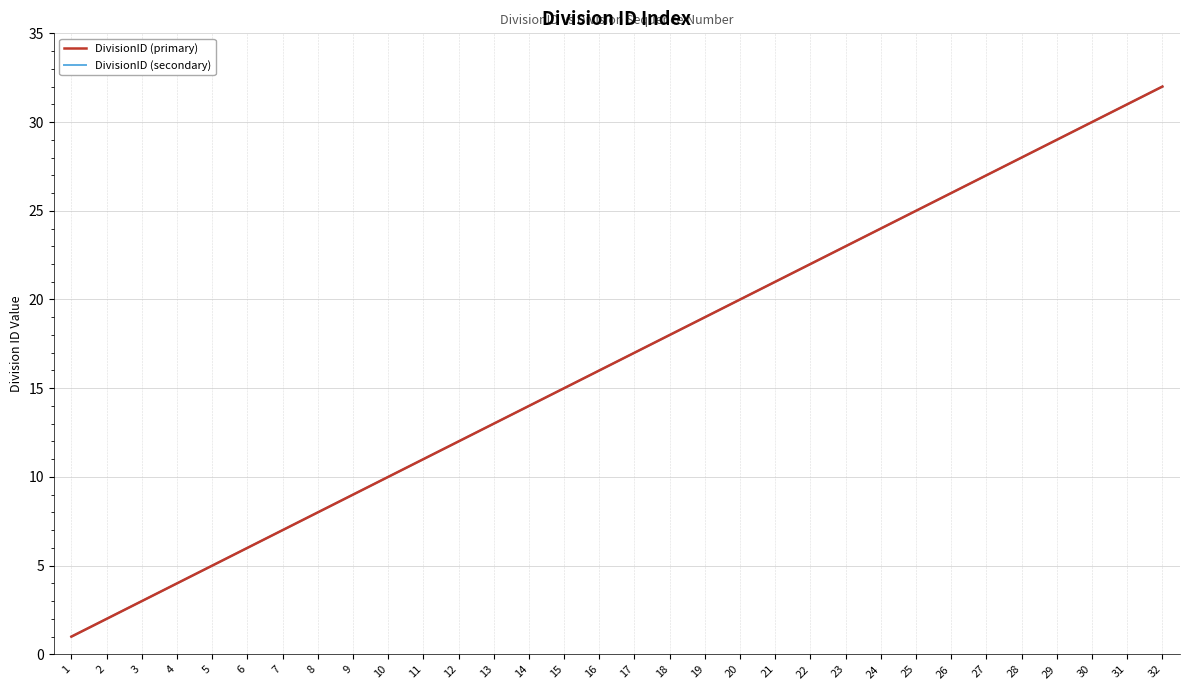

At how many categories does at least one series exceed 24?

8